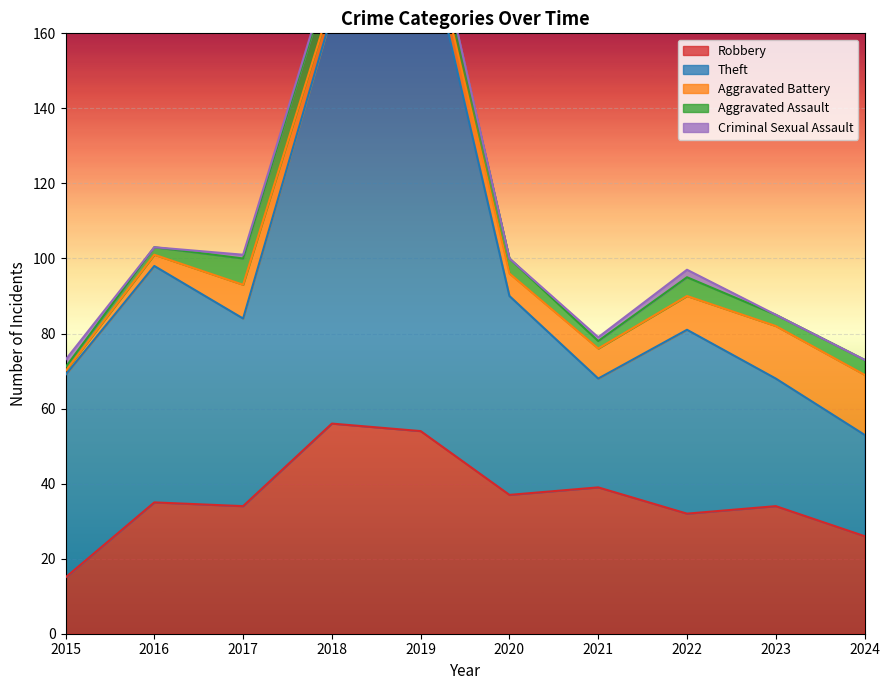

Which series changed the most between 2020 and 2024?

Theft